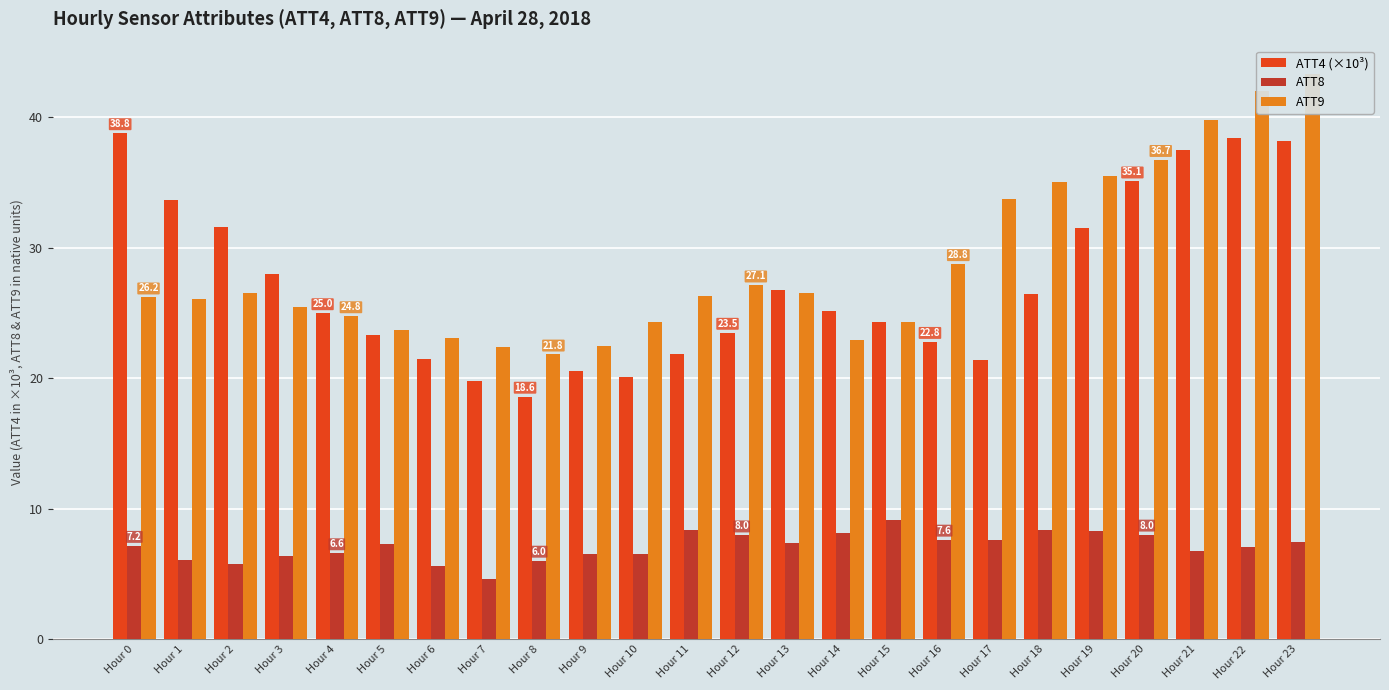

Count the number of categories in the chart.

24